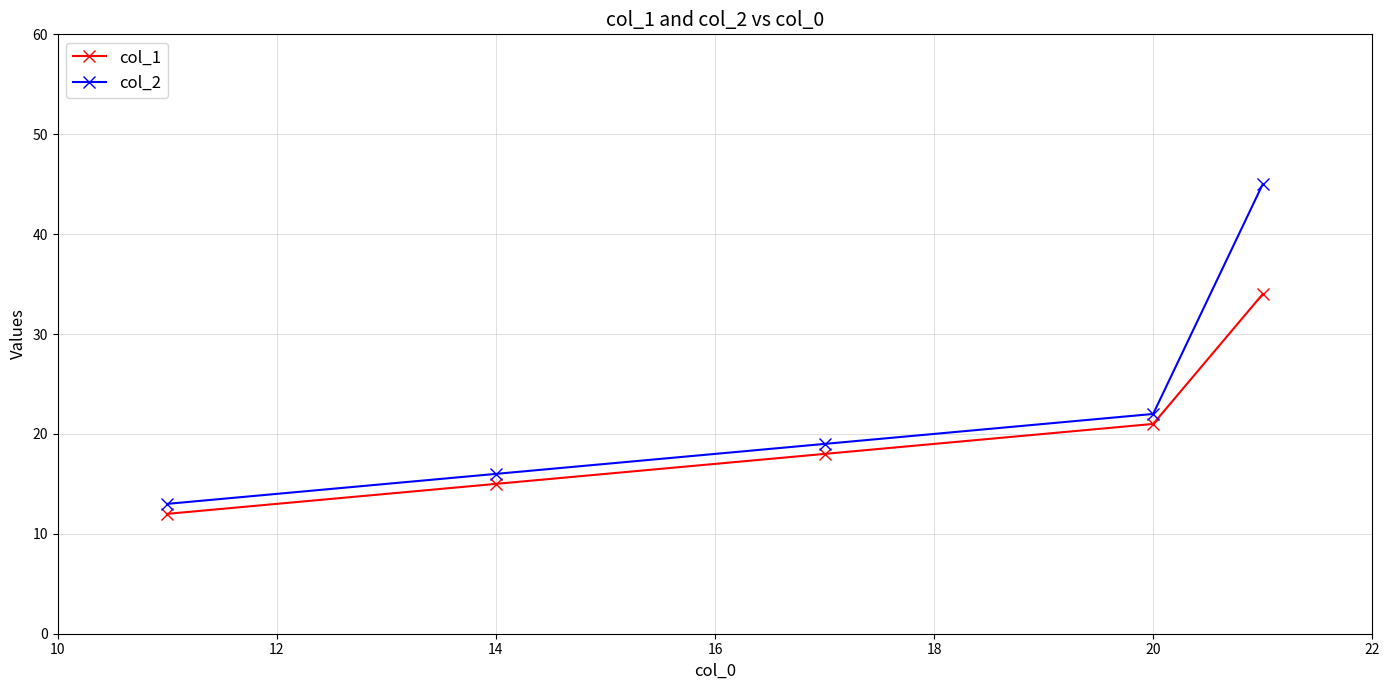

What is the sum of all col_2 values?

115